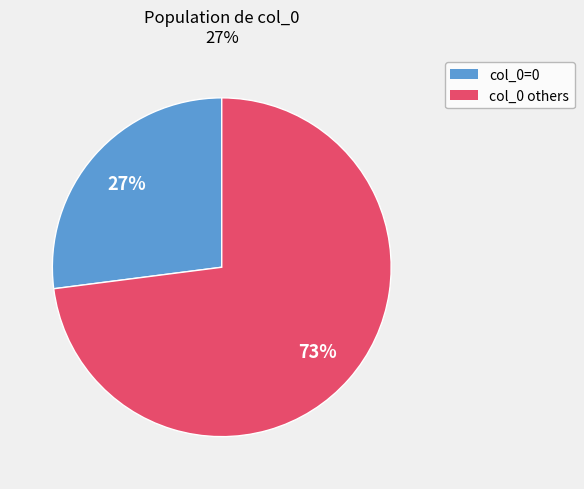

Count the number of slices in the pie.

2